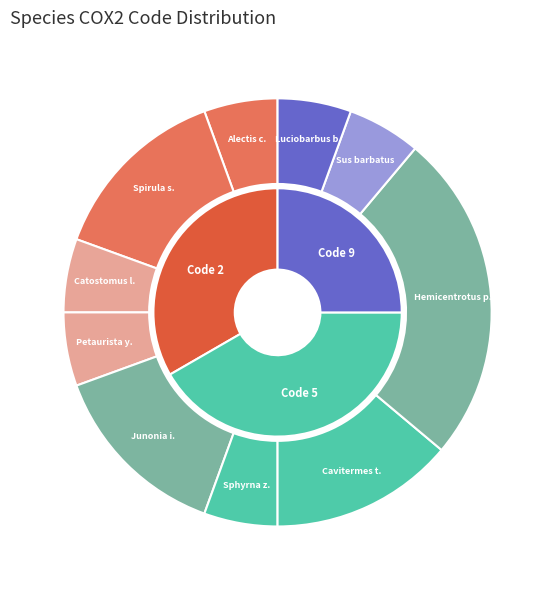

To the nearest percent, what is the combined percentage of Catostomus latipinnis and Junonia iphita?

19%